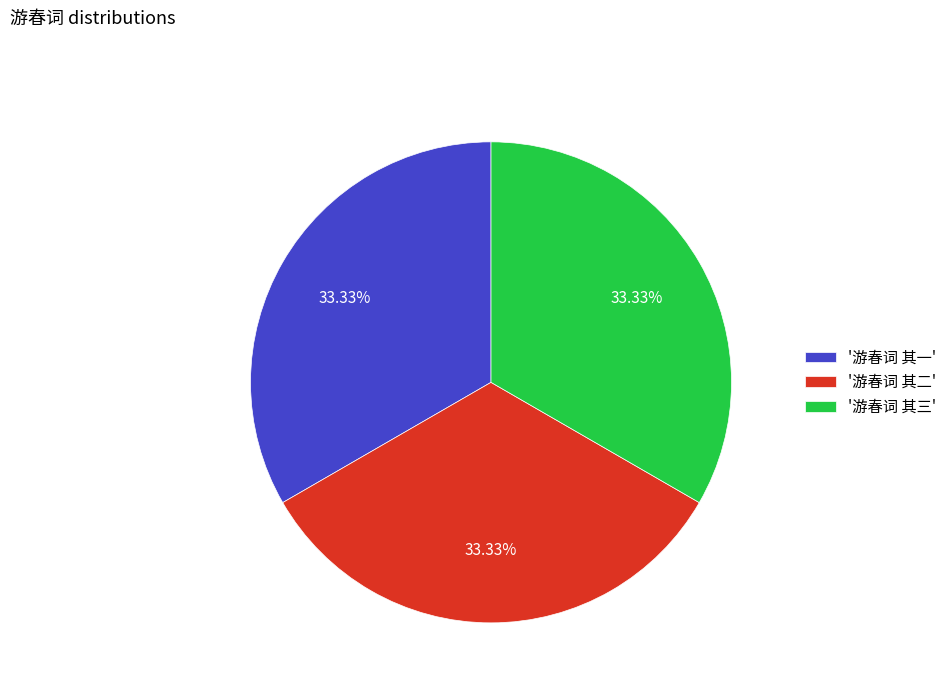

What is the ratio of the value at '游春词 其二' to the value at '游春词 其三'?

1.0